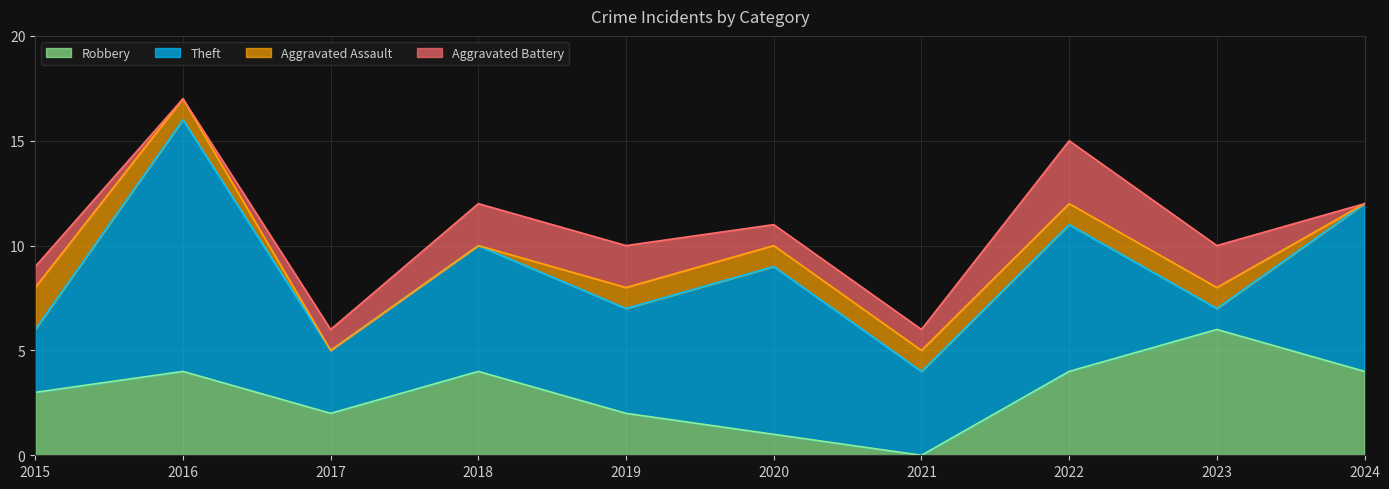

True or false: Robbery has a value of 1 at 2019.

False